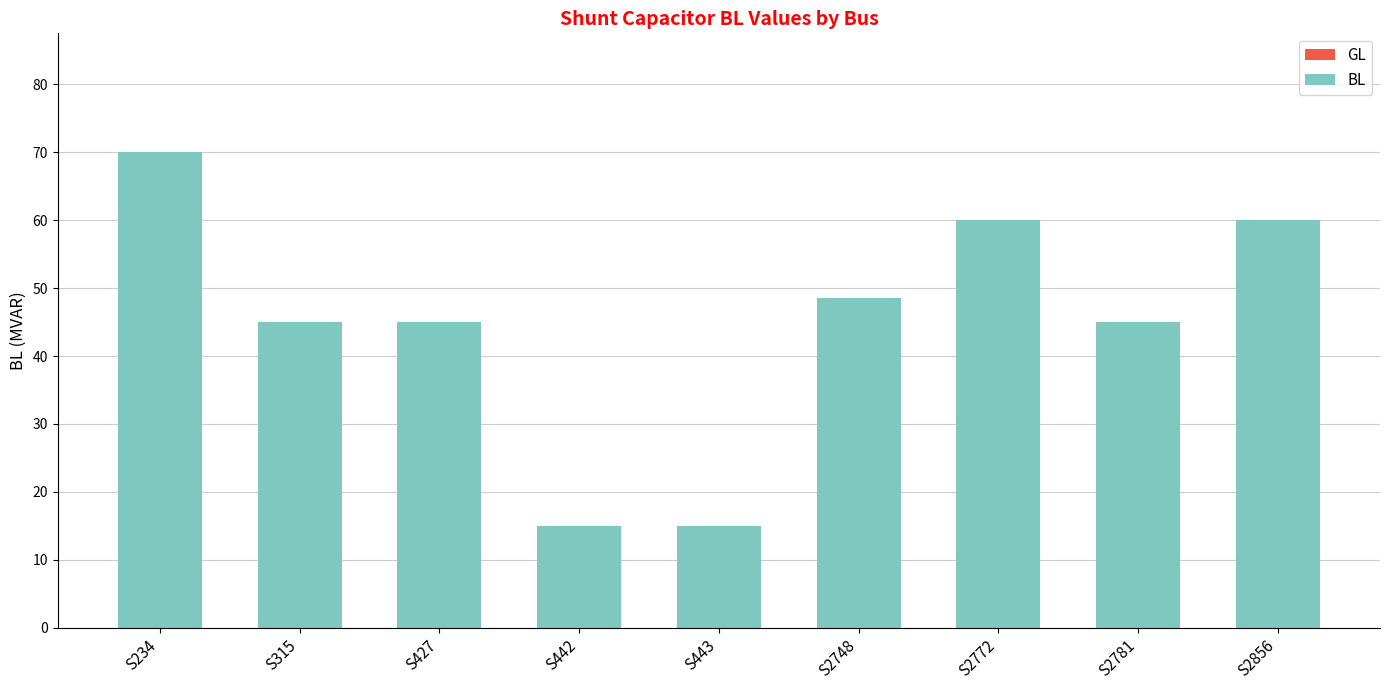

What is the approximate value at S2772?

60.0